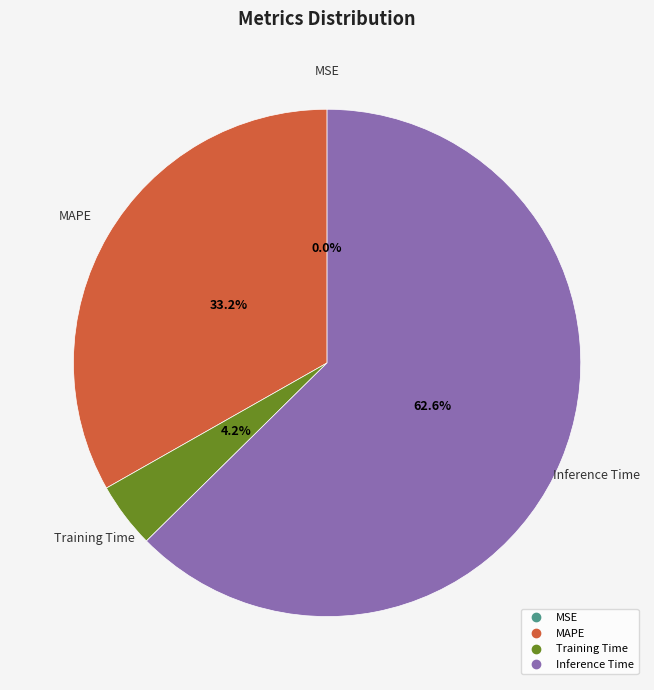

Is there a majority slice in this chart?

Yes